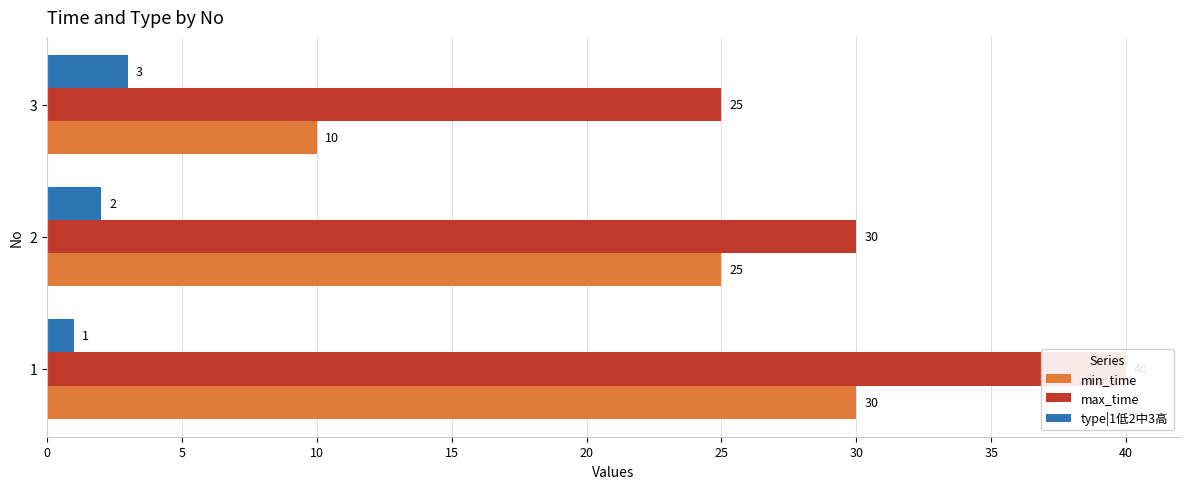

How many bars are there in each group?

3